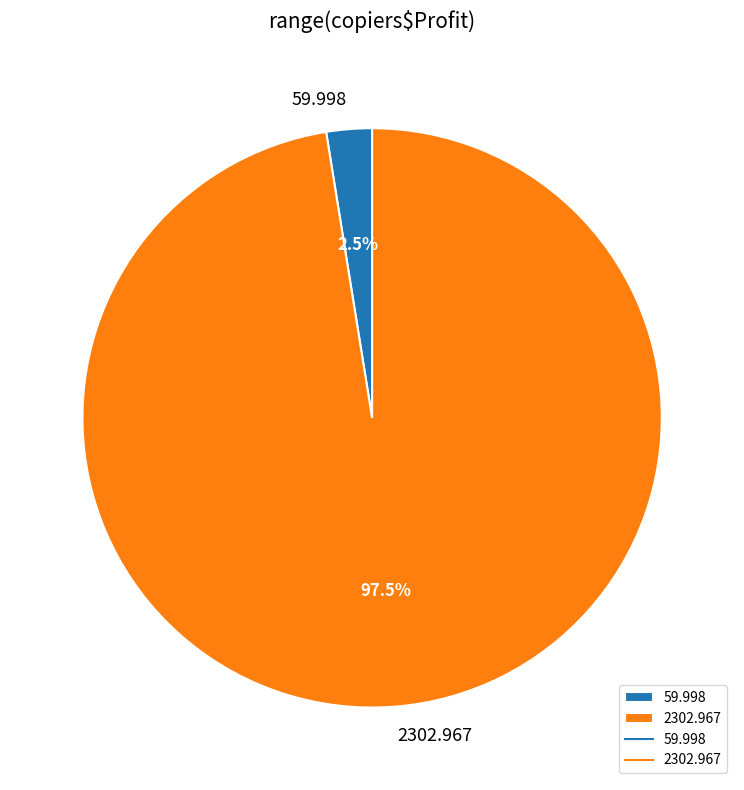

Count the number of slices in the pie.

2